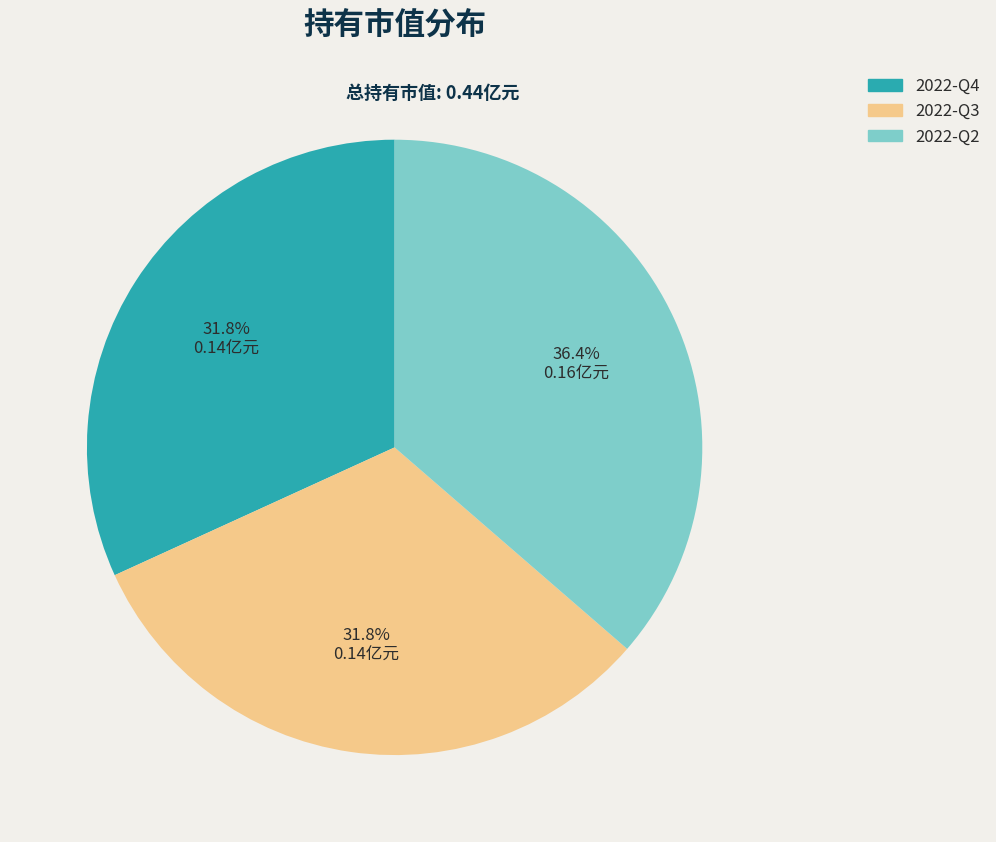

Count the number of slices in the pie.

3